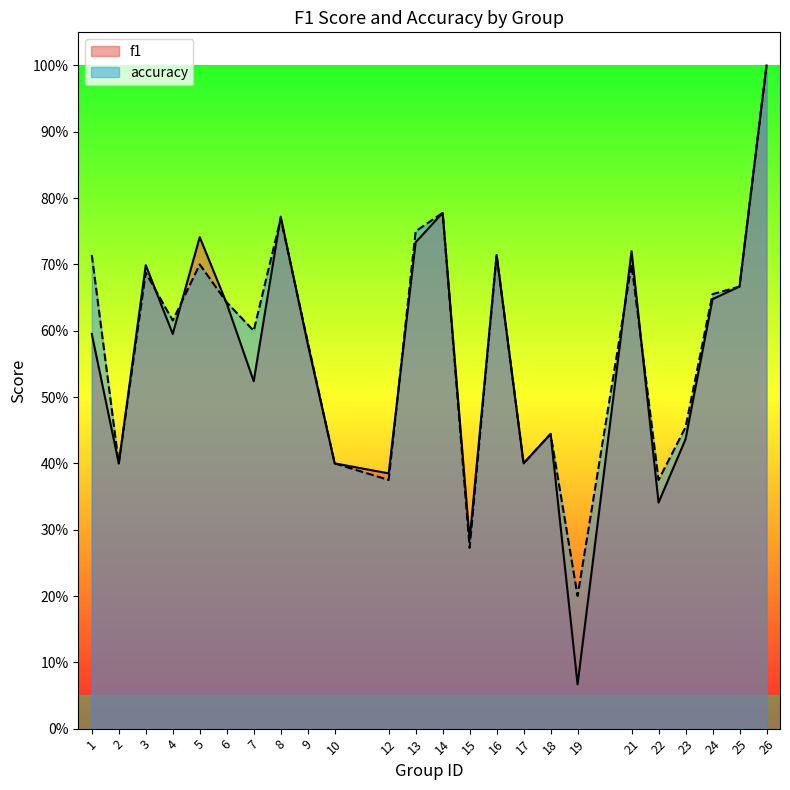

Reading left to right, transcribe all the data shown in this chart.

f1: 0.6	0.4	0.7	0.6	0.7	0.6	0.5	0.8	0.6	0.4	0.4	0.7	0.8	0.3	0.7	0.4	0.4	0.1	0.7	0.3	0.4	0.6	0.7	1.0
accuracy: 0.7	0.4	0.7	0.6	0.7	0.6	0.6	0.8	0.6	0.4	0.4	0.8	0.8	0.3	0.7	0.4	0.4	0.2	0.7	0.4	0.5	0.7	0.7	1.0